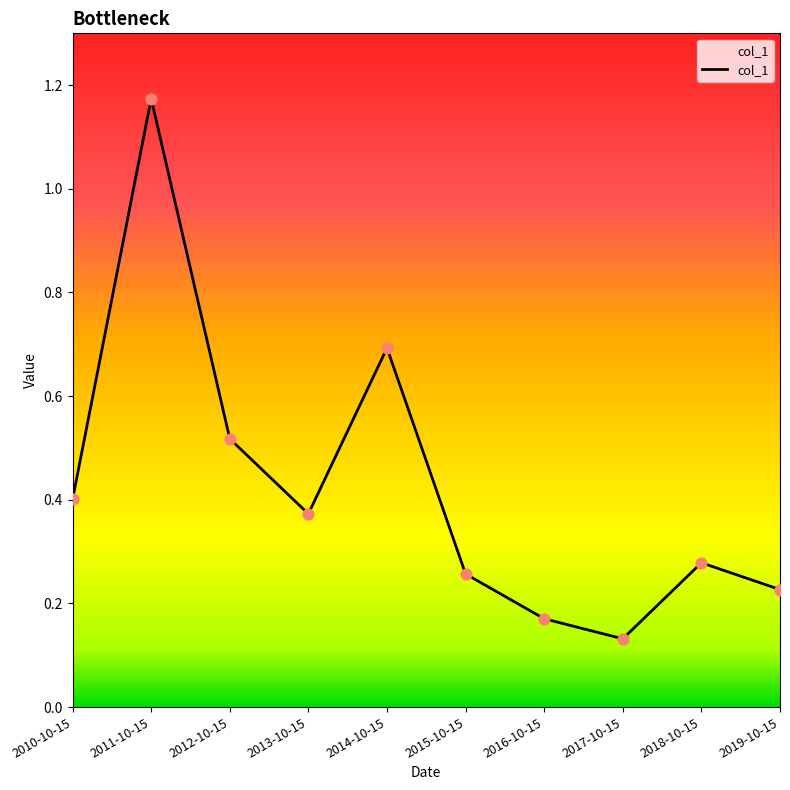

What is the change in value from 2011-10-15 to 2016-10-15?

-1.0